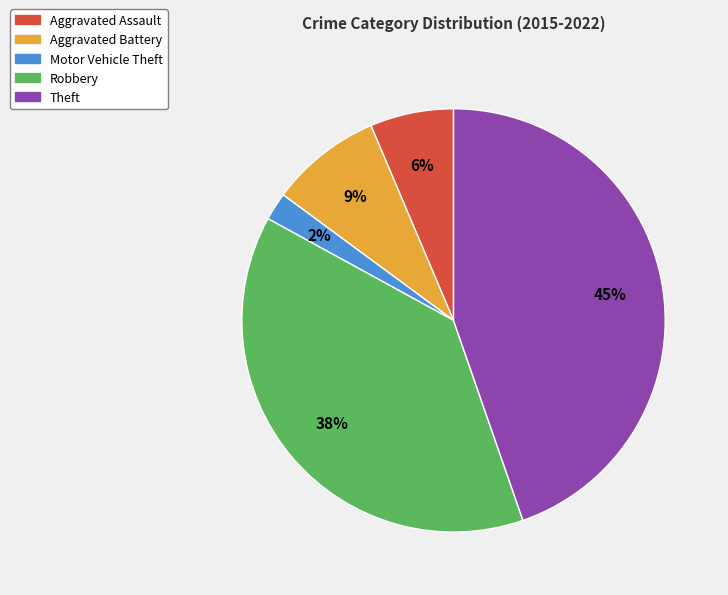

Which has a higher value, Theft or Robbery?

Theft